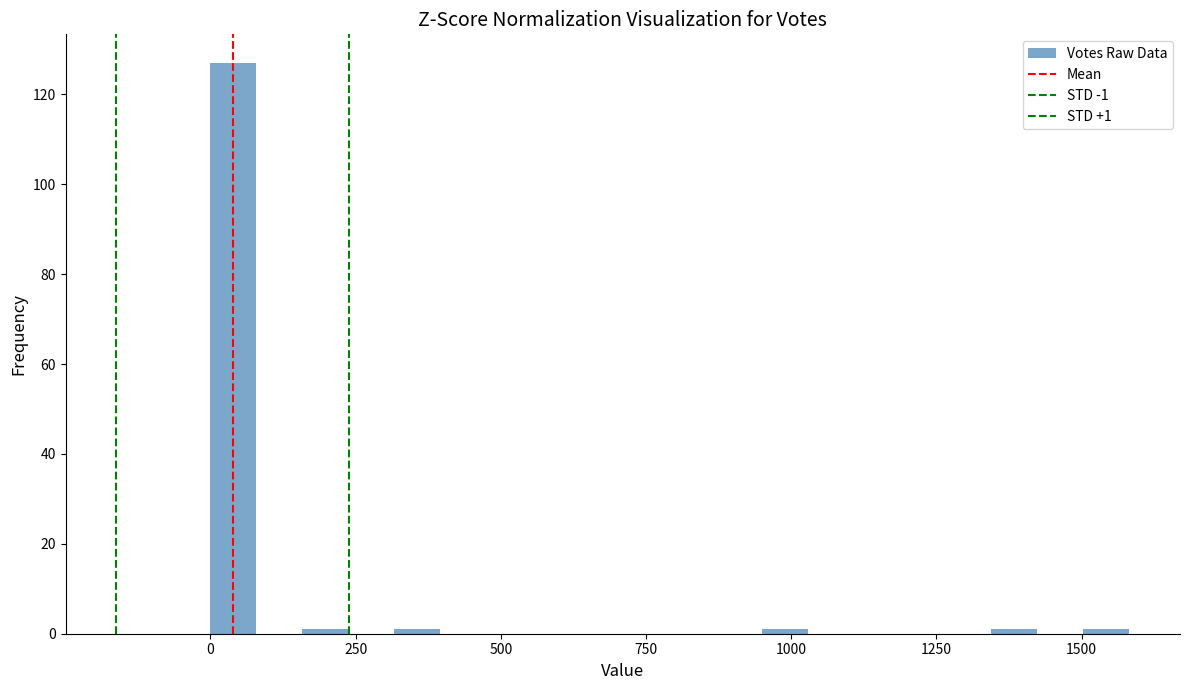

Read against the x-axis, roughly where is the centre of the tallest bar?

50